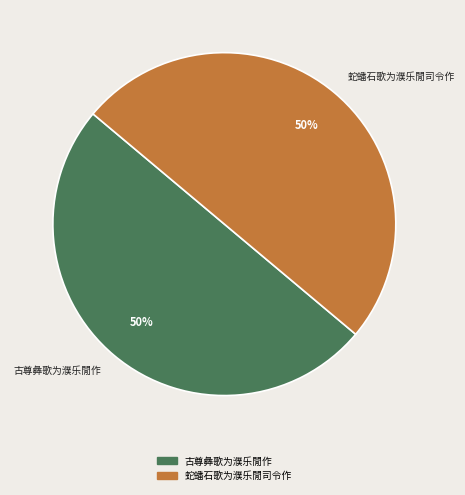

The 蛇蟠石歌为濮乐閒司令作 slice represents 50% of the pie. True or false?

True